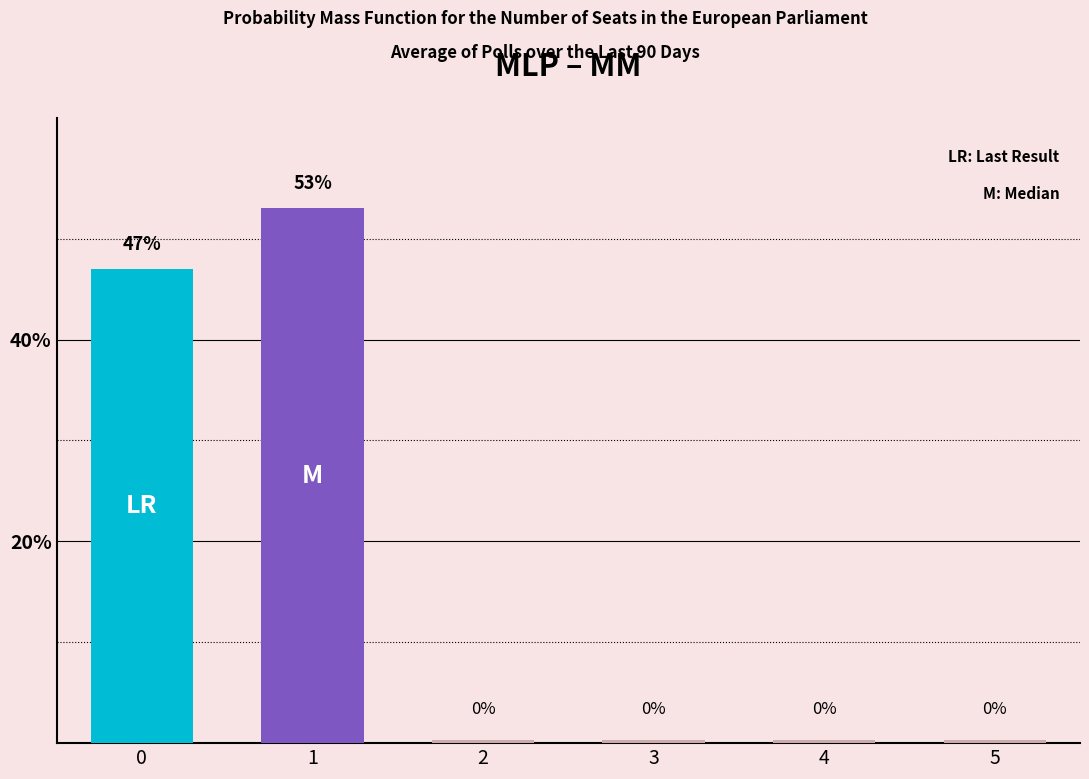

At which label does M reach its peak?

1